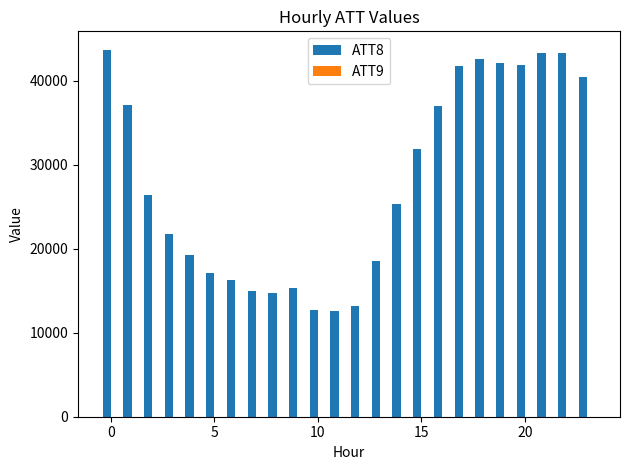

What is the maximum value for ATT8?

43700.0